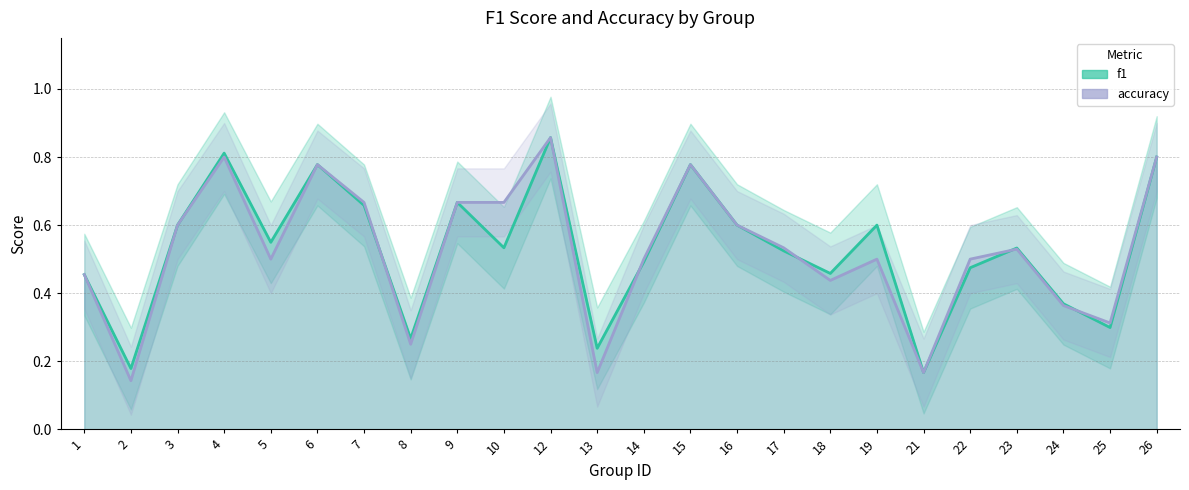

Which series has the largest range (max minus min)?

accuracy